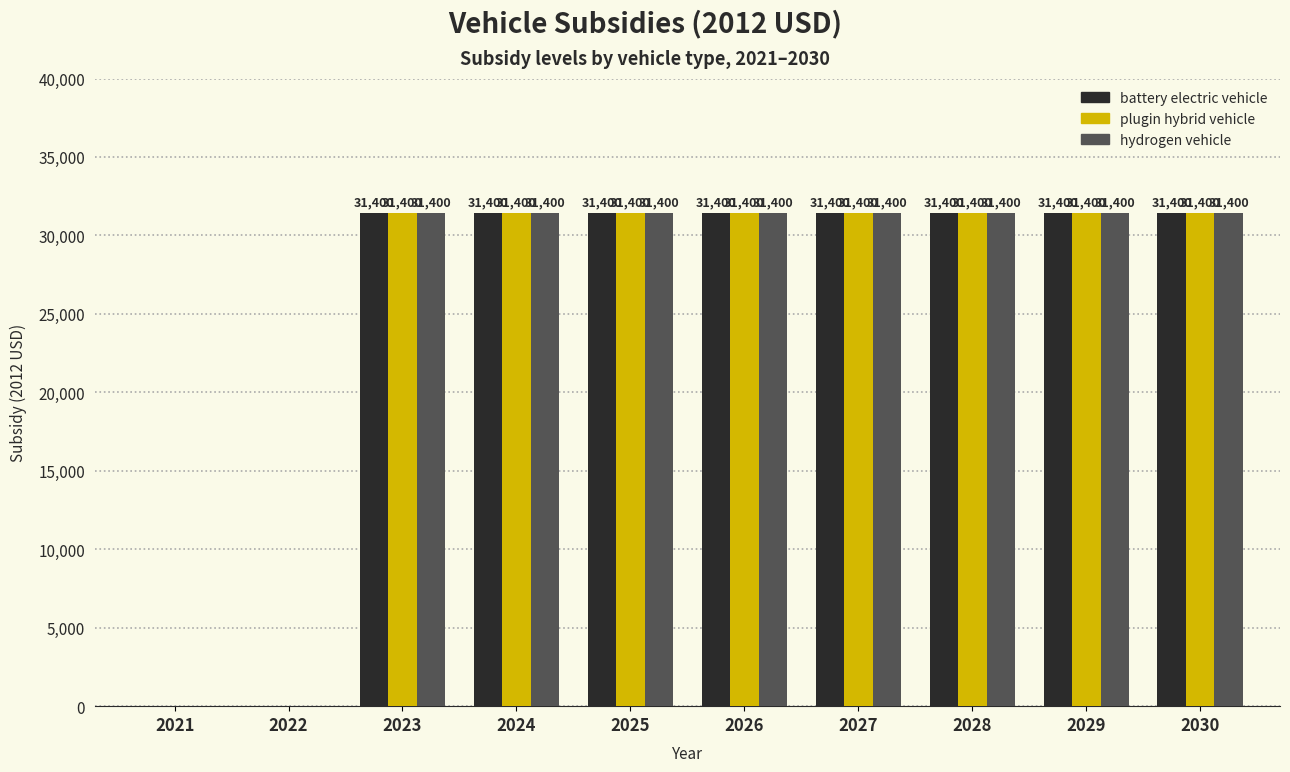

What is the total value across all series at 2024?

94200